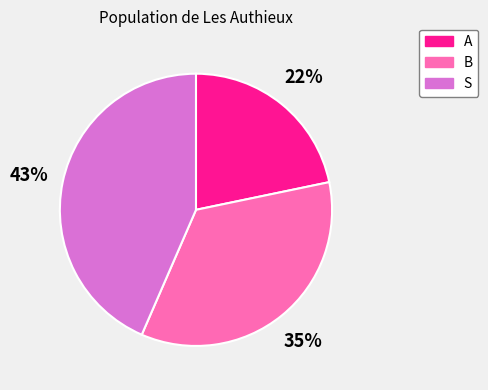

How many segments does this pie chart have?

3